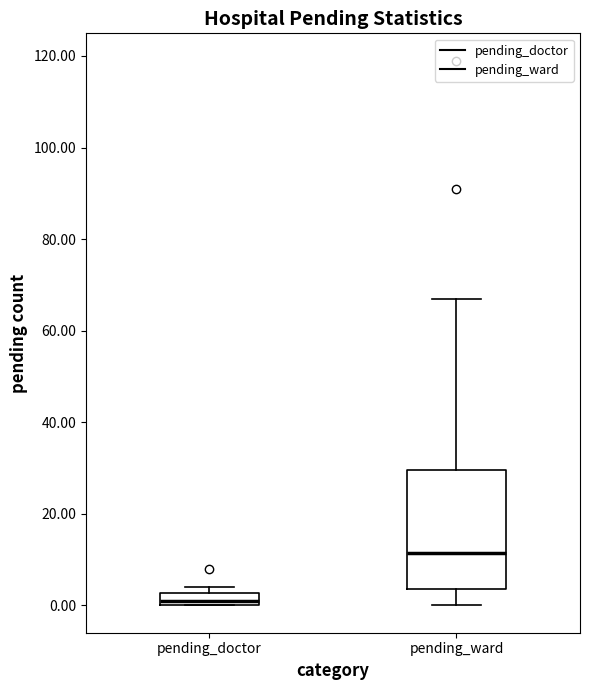

Which box has the lowest median line?

pending_doctor